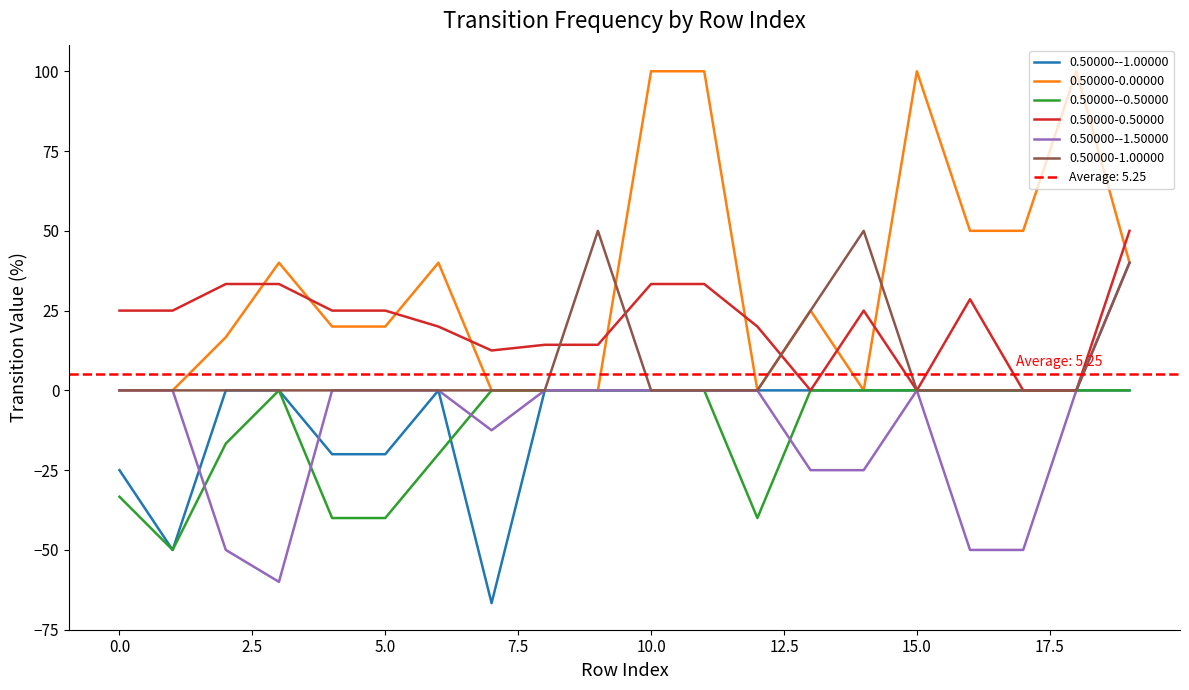

Does the chart display data point markers on the line(s)?

No